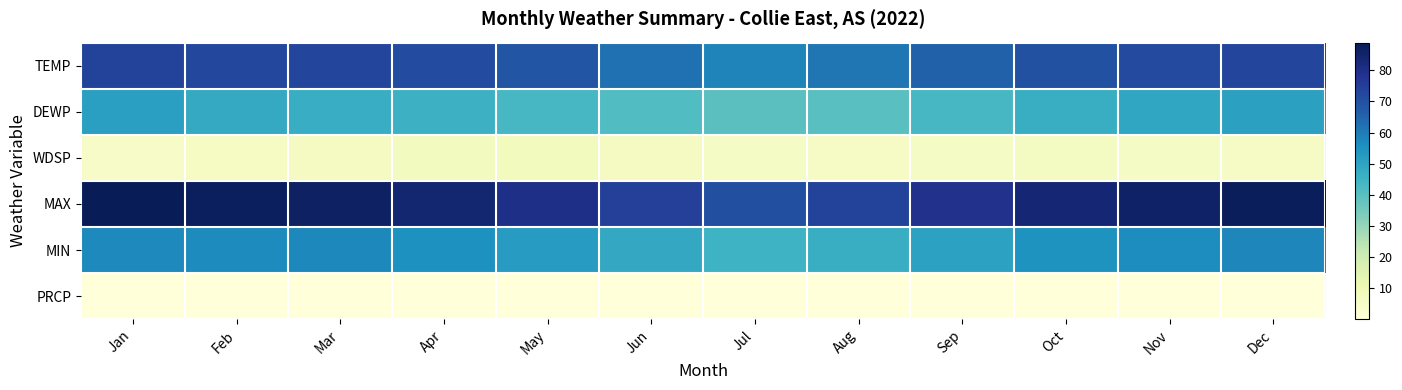

At which category is the sum across all series the highest?

Jan